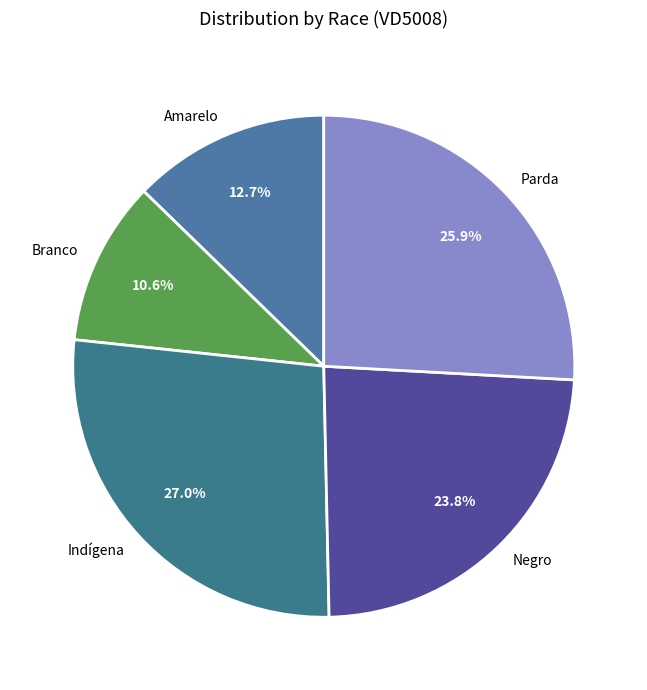

How many segments does this pie chart have?

5